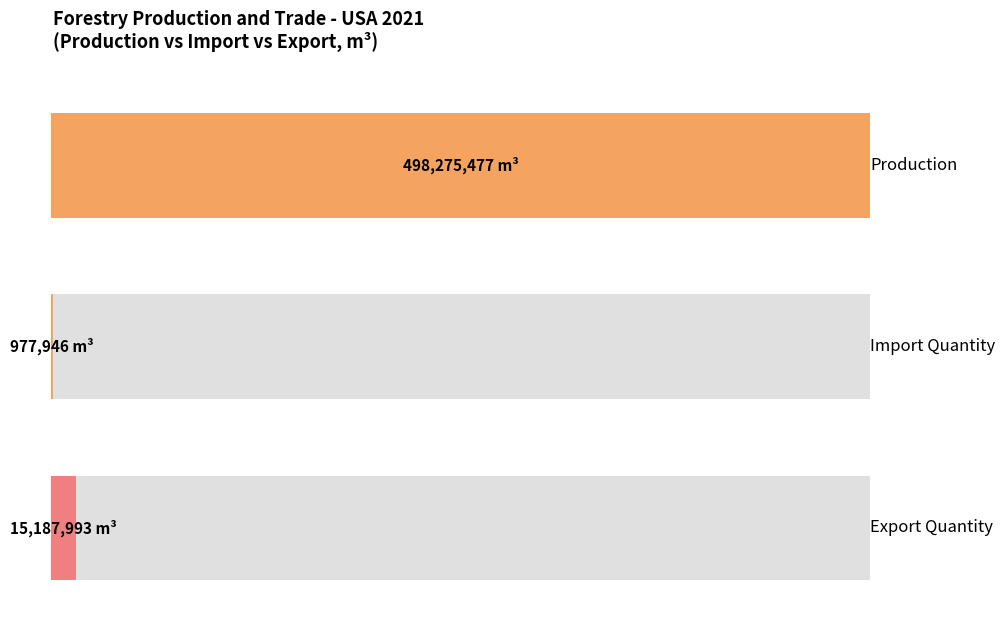

What is the sum of all Production values?

498275477